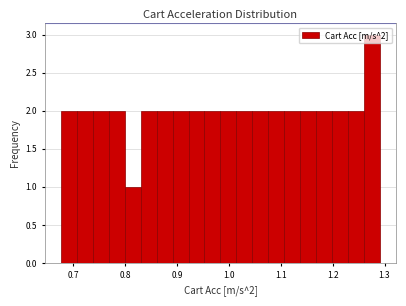

Around what value on the x-axis is the tallest bar? Give the approximate position of its centre, as read against the axis.

1.28